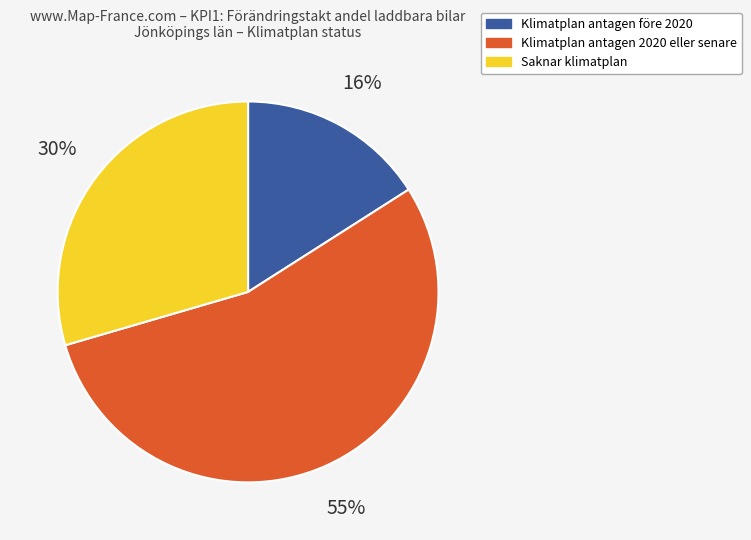

Count the number of slices in the pie.

3